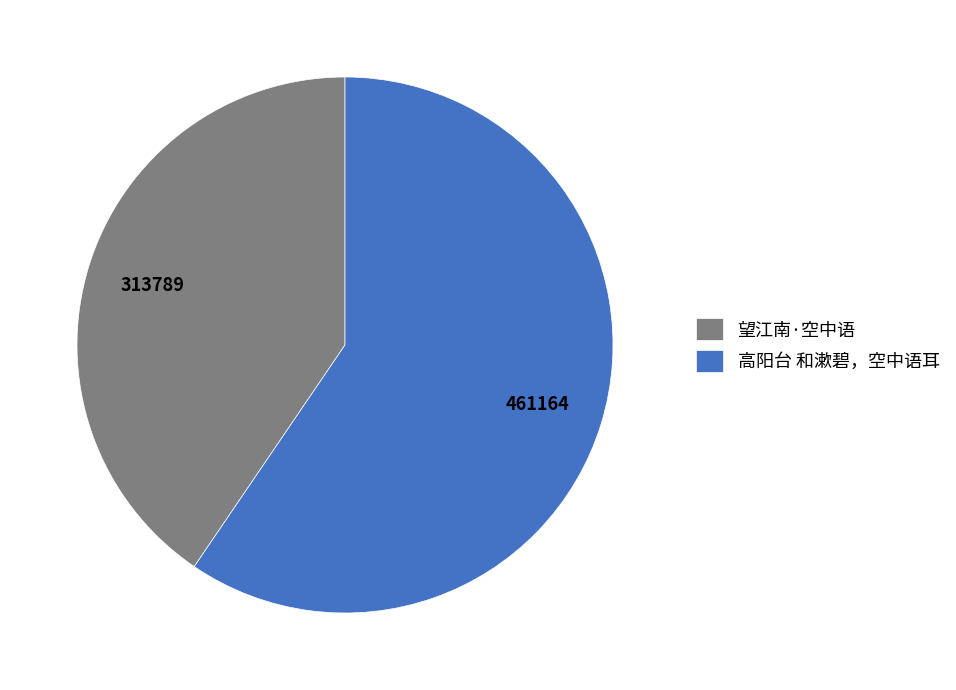

Rank the categories by value from lowest to highest.

望江南·空中语, 高阳台 和漱碧，空中语耳